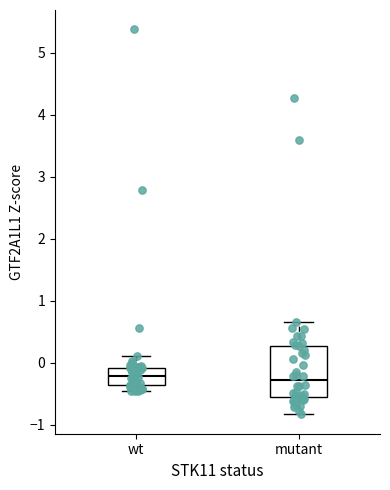

Reading left to right, read every box against the y-axis: the position of its median line, the range the box covers, and the ends of its whiskers. The values are not printed on the chart, so give them approximately, as read against the axis.

wt: median -0.2, box -0.4 to -0.1, whiskers -0.5 to 0.1
mutant: median -0.3, box -0.6 to 0.3, whiskers -0.8 to 0.7